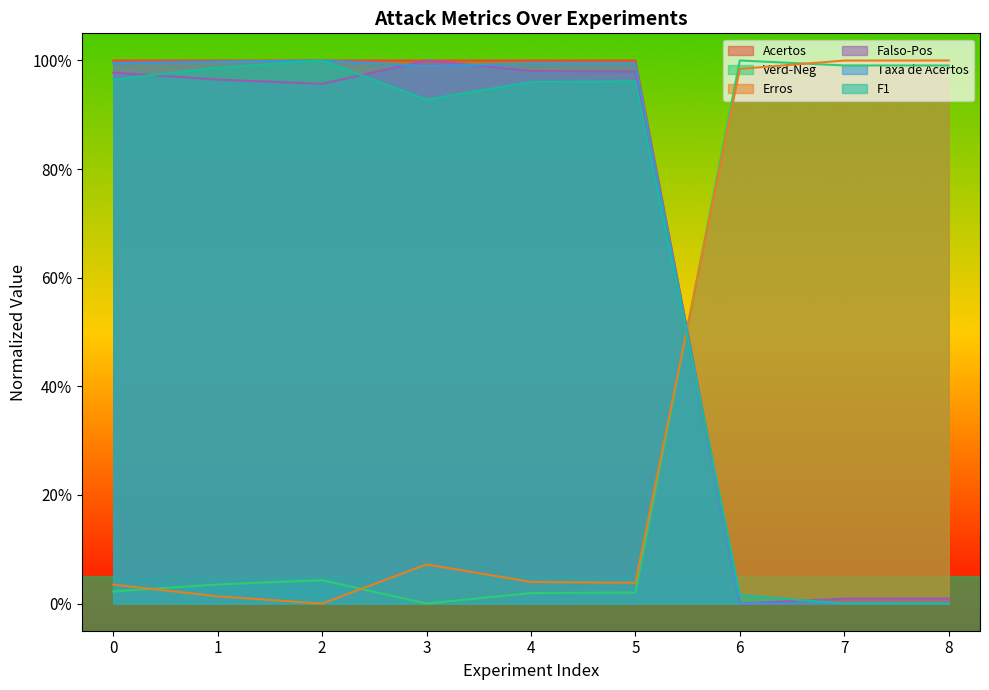

How many data points does each series have?

9